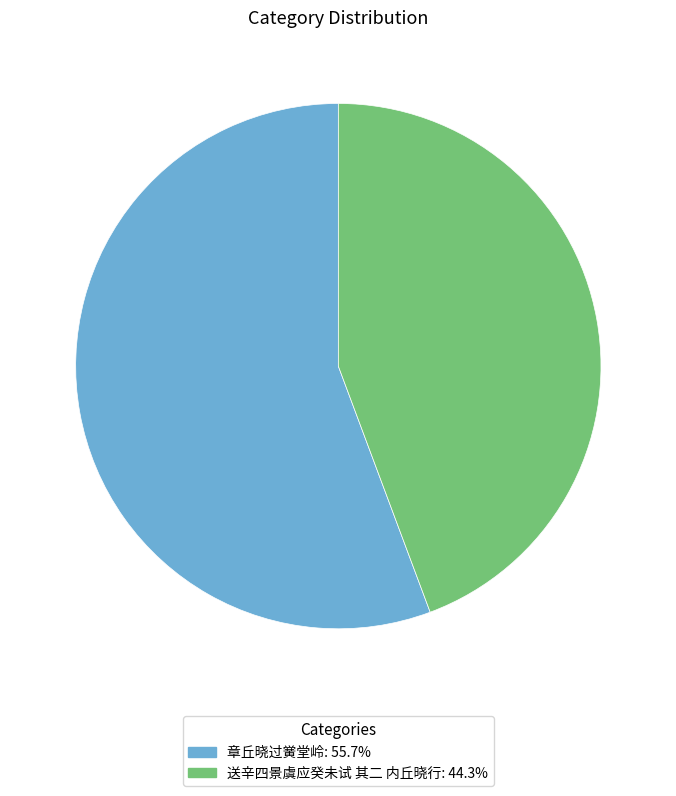

Is the sum of 送辛四景虞应癸未试 其二 内丘晓行: 44.3% and 章丘晓过黉堂岭: 55.7% greater than half?

Yes